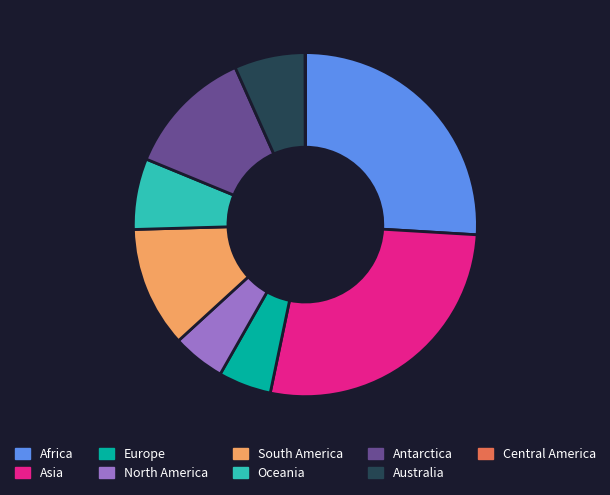

Which category has the biggest portion of the pie?

Asia